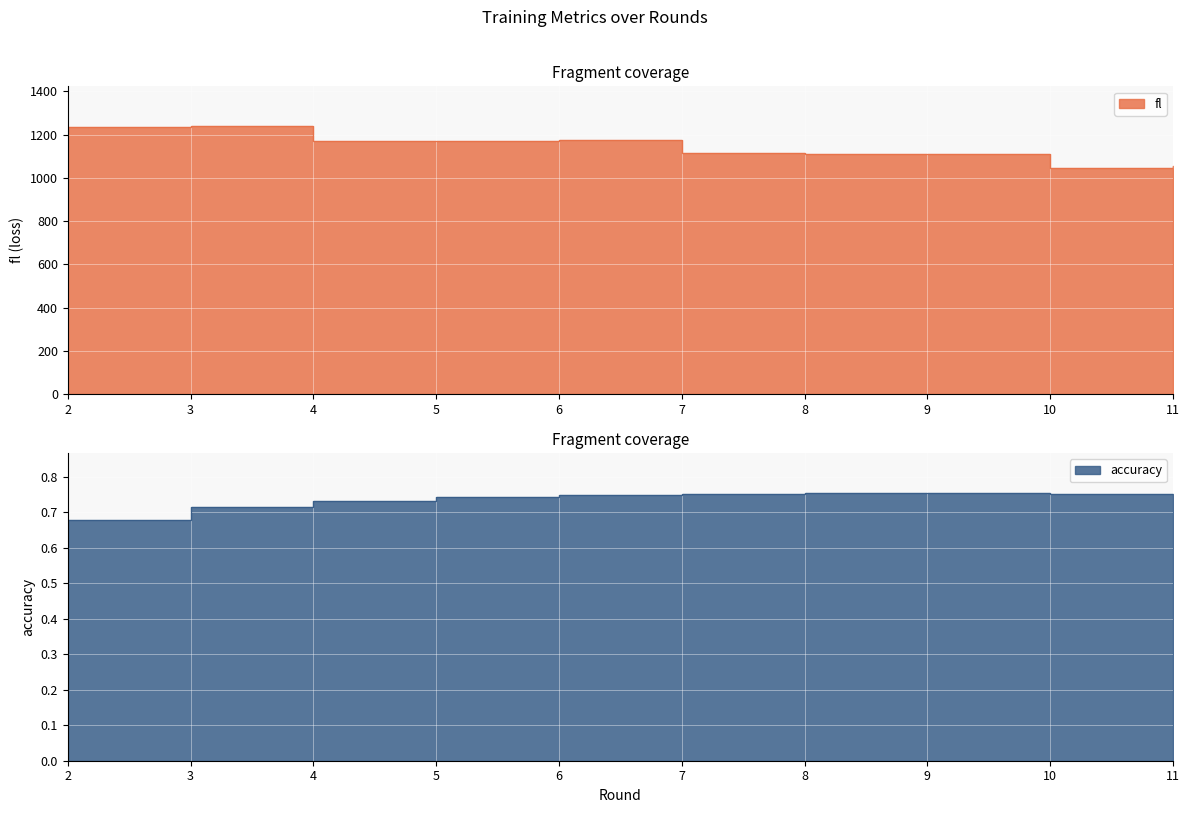

Which has a higher value, 11 or 4?

4